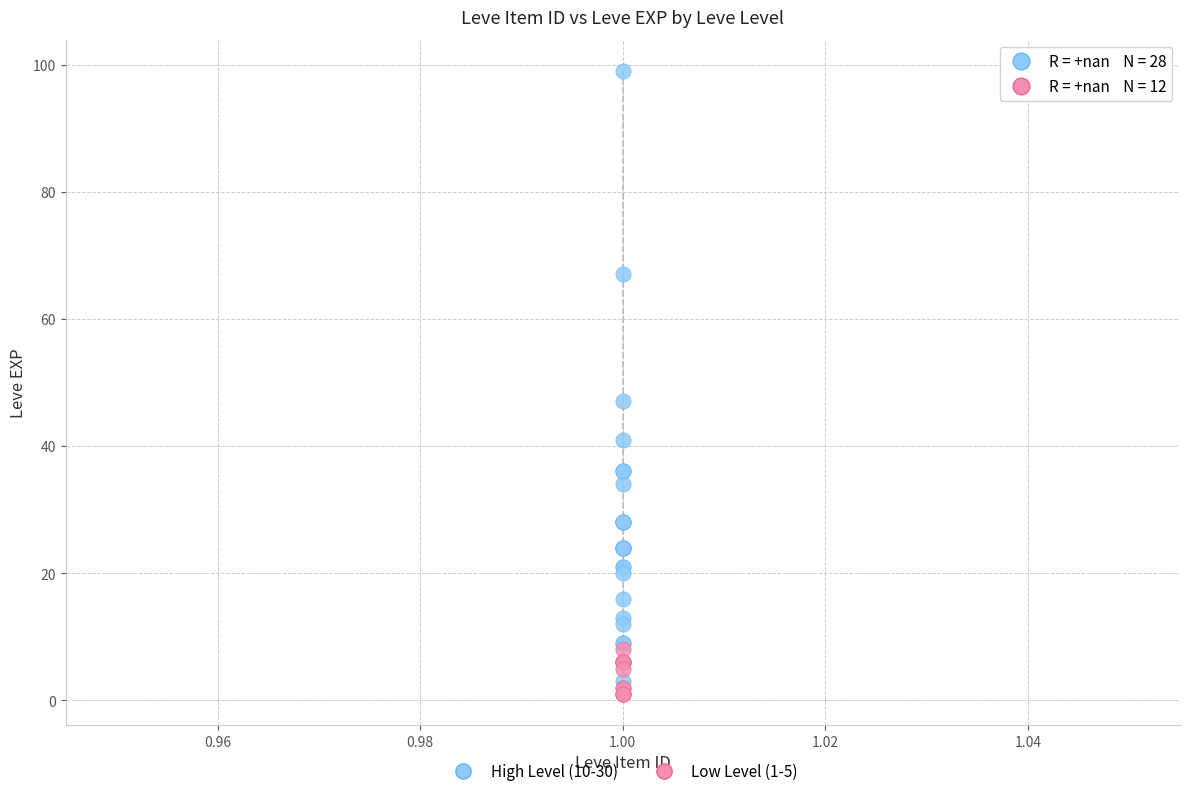

Which series reaches the minimum Y coordinate?

Low Level (1-5)